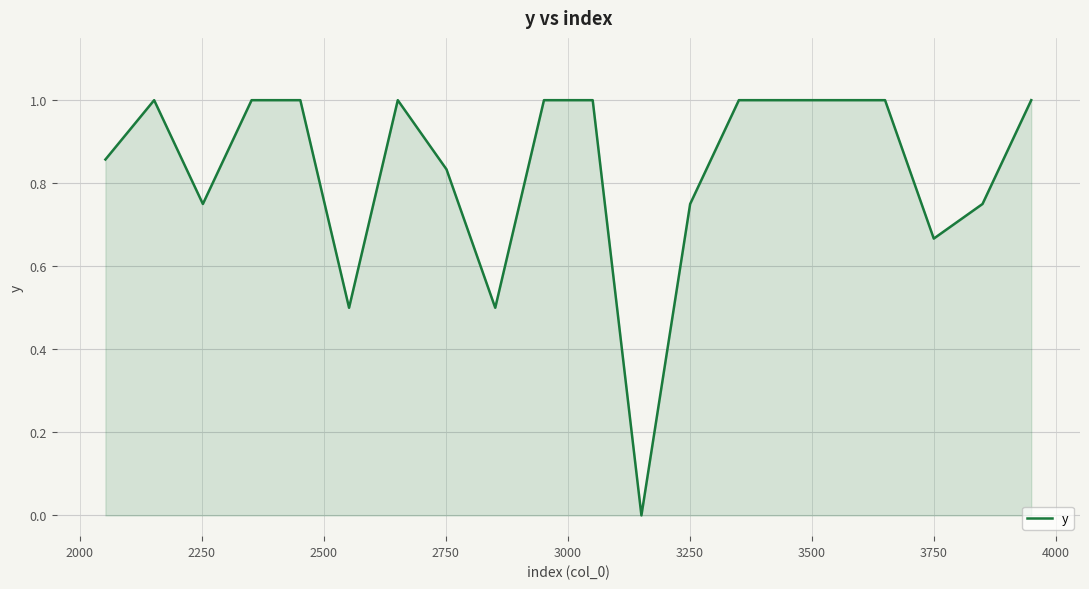

What is the difference between the maximum and minimum values?

1.0